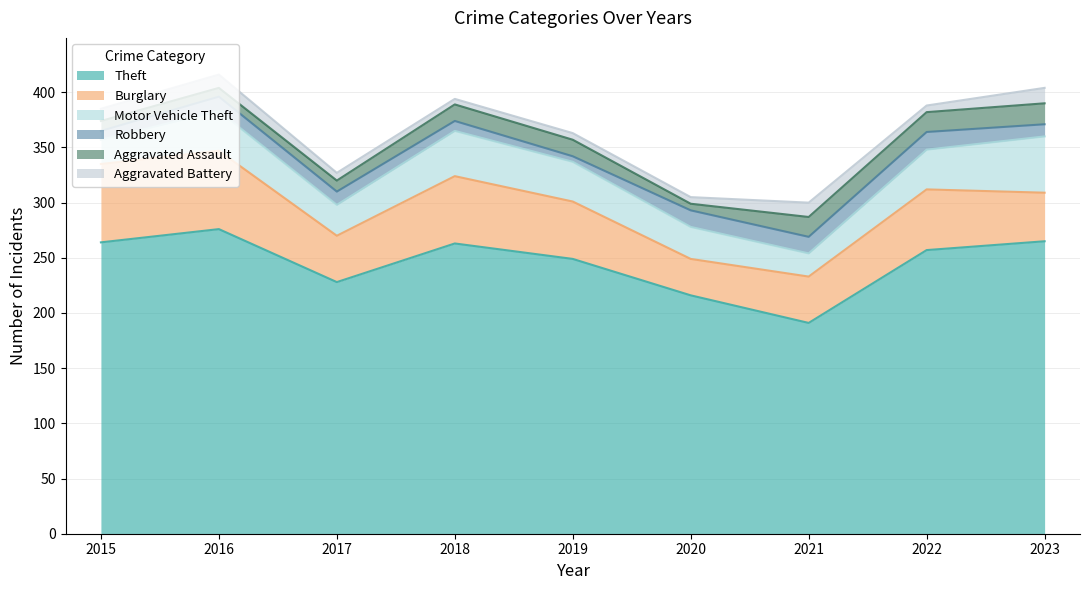

Rank the series at 2015 from highest to lowest value.

Theft, Burglary, Motor Vehicle Theft, Aggravated Battery, Aggravated Assault, Robbery